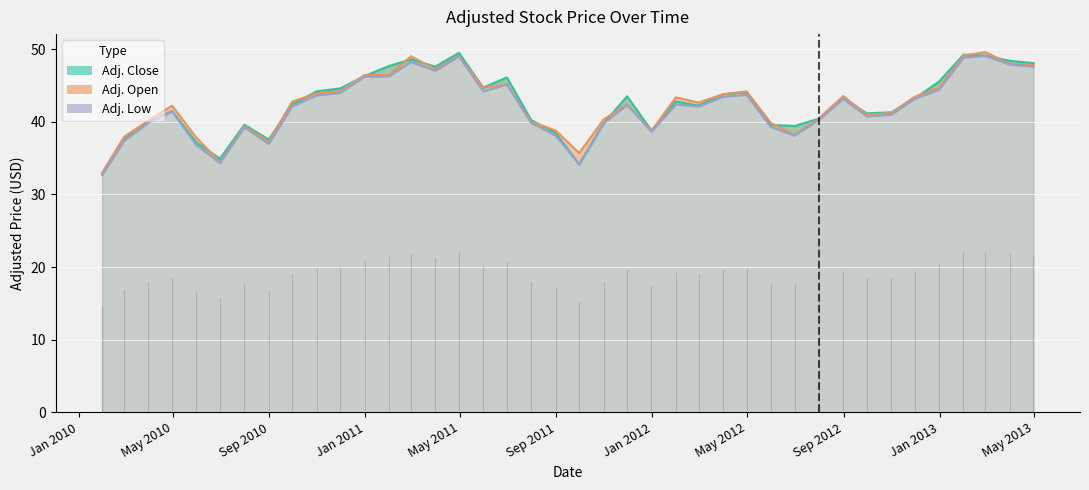

True or false: Adj. Low and Adj. Open intersect in this chart.

False